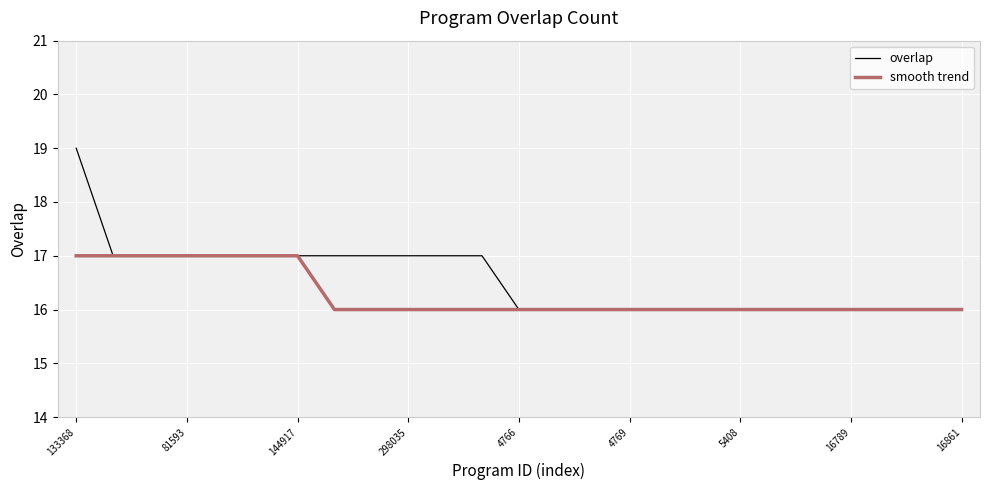

Which series has the largest total across all categories?

overlap